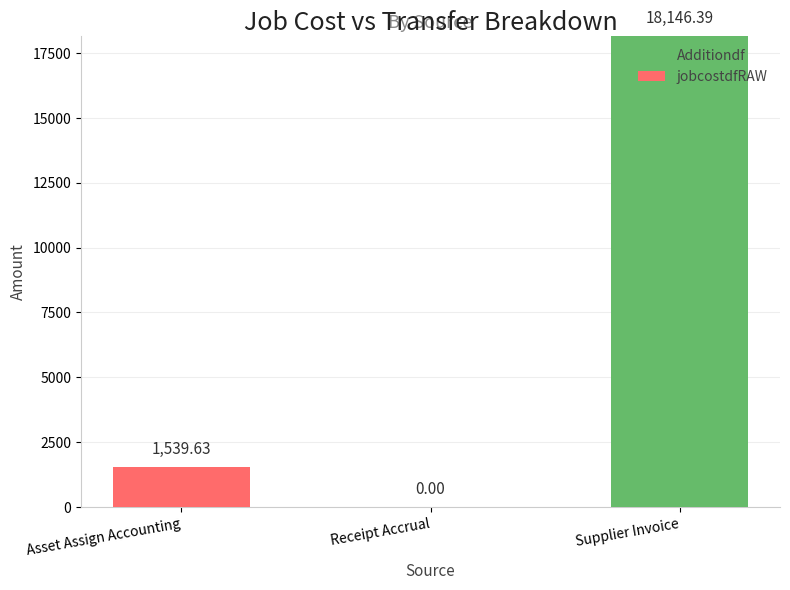

At which label does Additiondf reach its peak?

Supplier Invoice